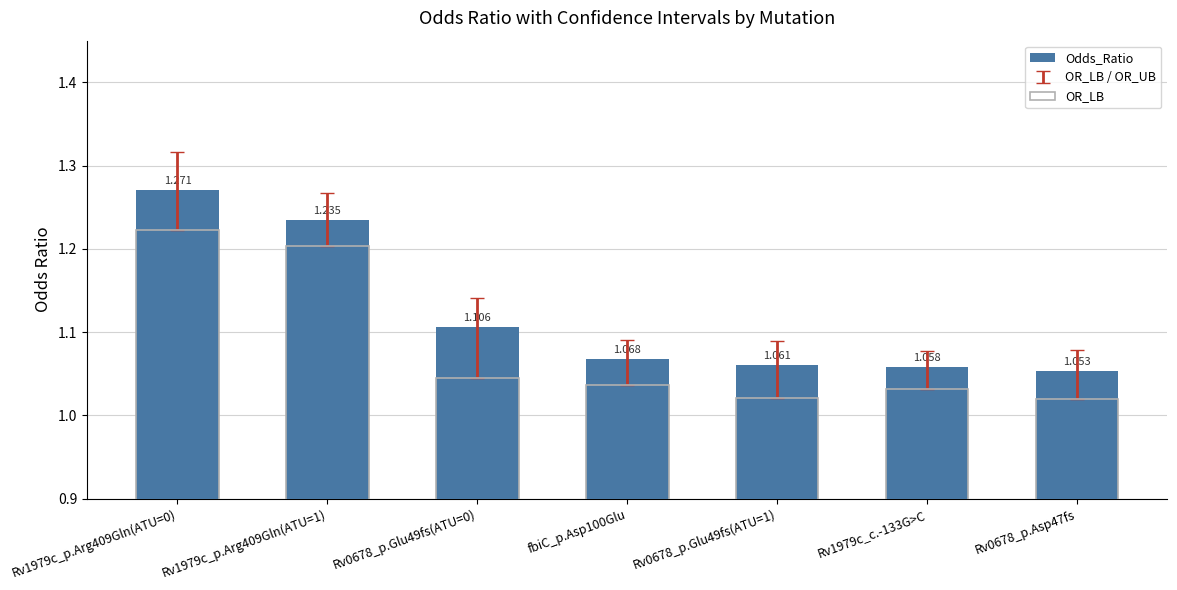

What is the value of the OR_LB bar at the 7th from the left?

1.0